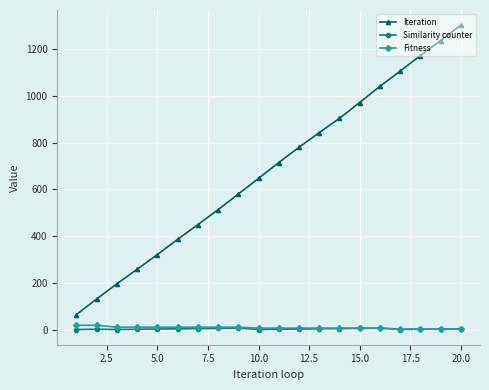

Which series has the largest range (max minus min)?

Iteration